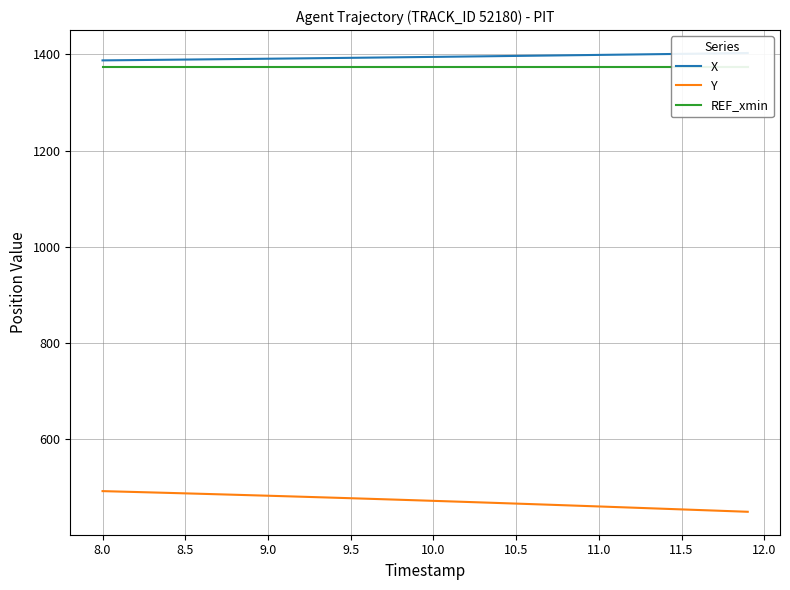

How many lines are shown in the chart?

3